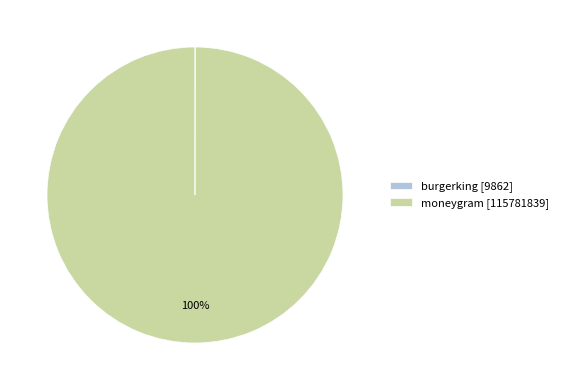

To the nearest percent, what is the difference between the largest and smallest slice percentages?

100%